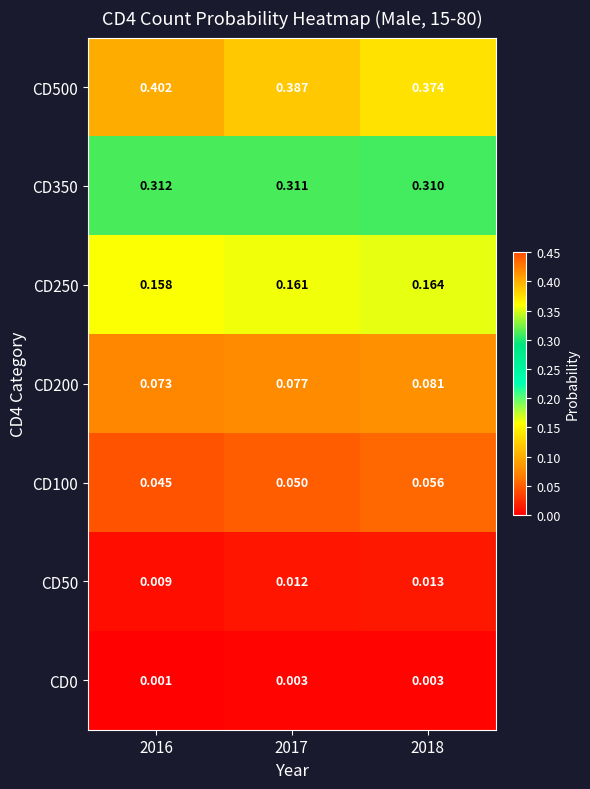

Is the value of CD350 at 2018 greater than the value of CD250 at 2018?

Yes